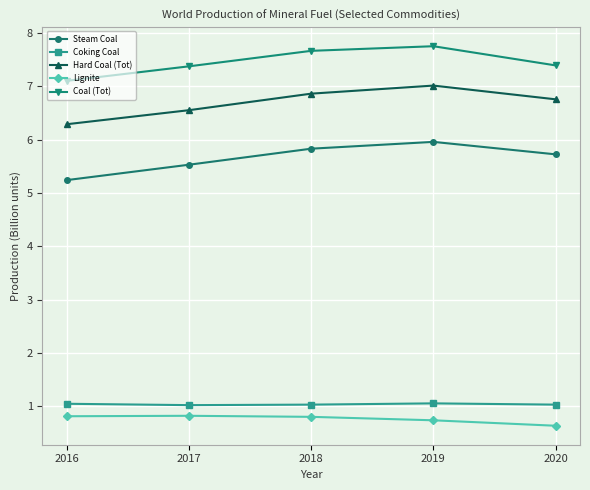

True or false: Lignite has a value of 0.8 at 2017.

True